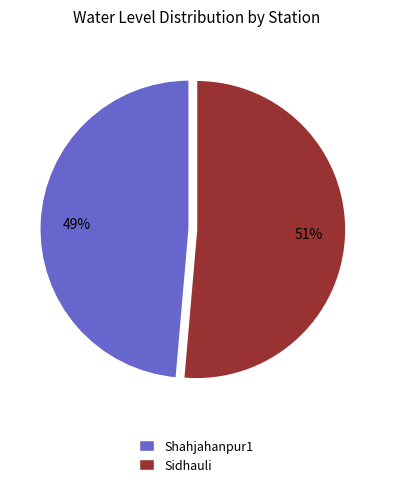

Combined, do Shahjahanpur1 and Sidhauli account for over 50%?

Yes